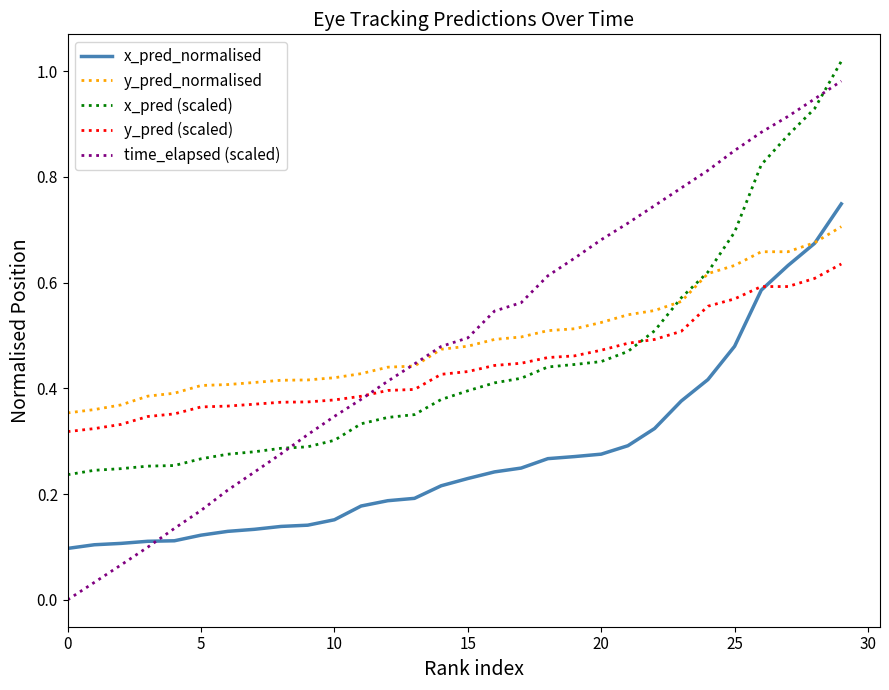

After their last crossing, which series has the higher values: x_pred (scaled) or y_pred (scaled)?

x_pred (scaled)